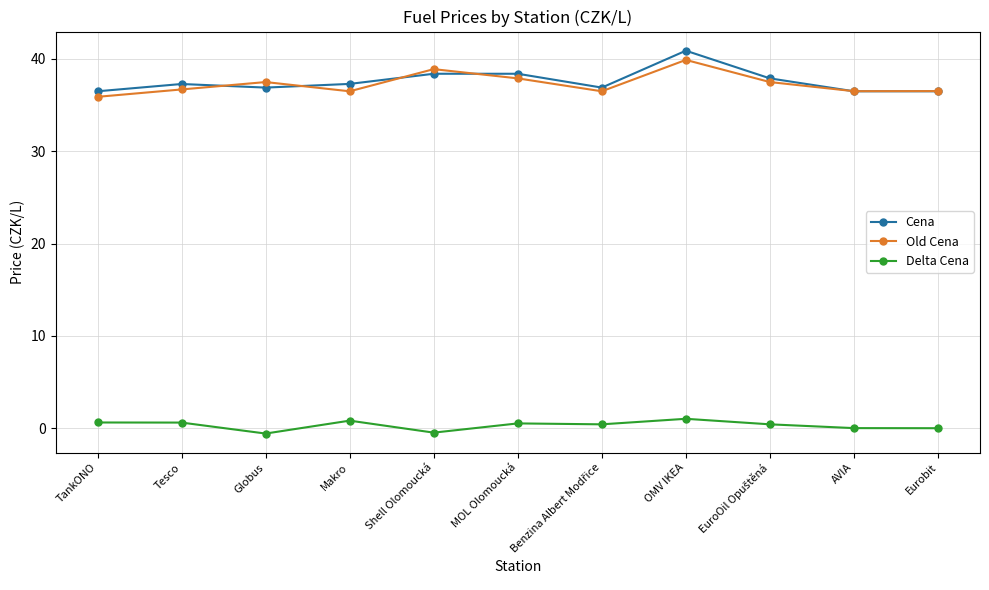

Which series has the largest range (max minus min)?

Cena